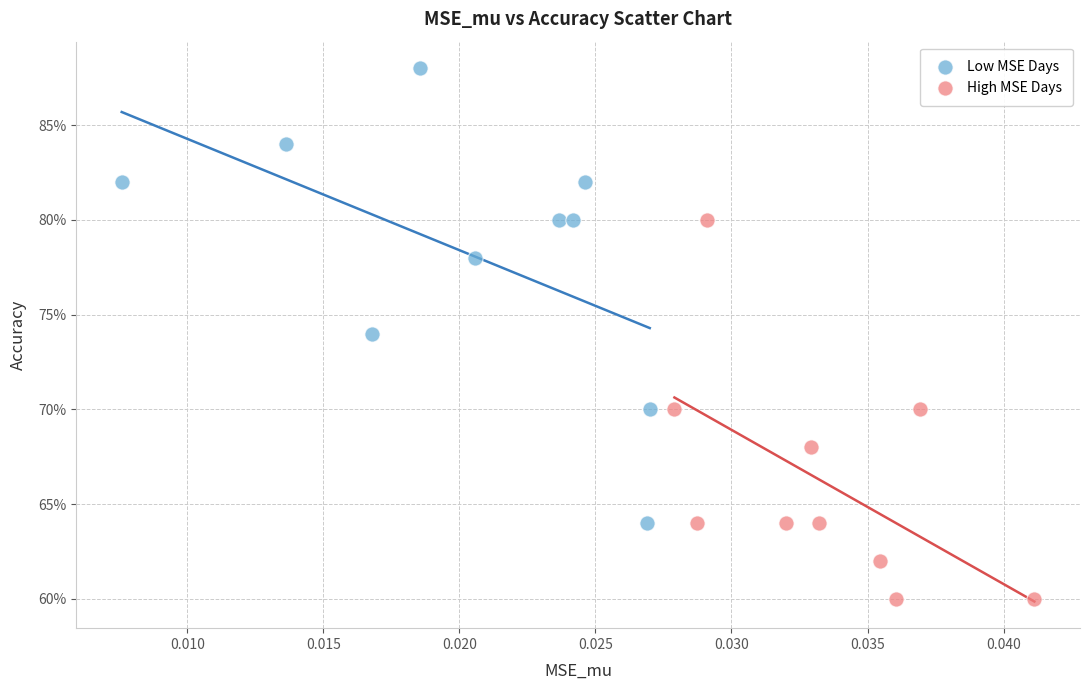

What are all the series names shown in the legend?

Low MSE Days, High MSE Days